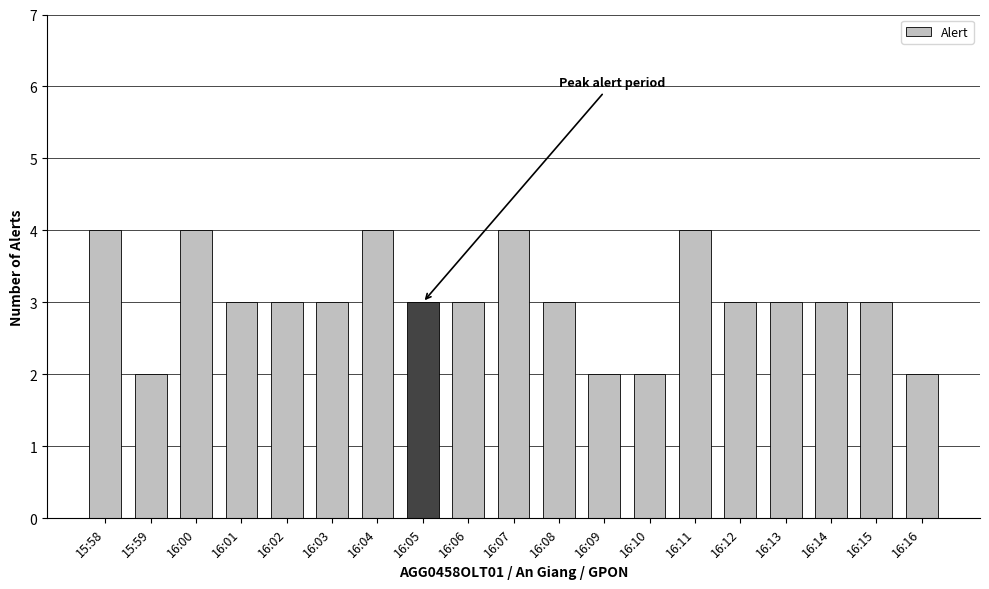

Reading right to left, transcribe all the data shown in this chart.

16:16=2	16:15=3	16:14=3	16:13=3	16:12=3	16:11=4	16:10=2	16:09=2	16:08=3	16:07=4	16:06=3	16:05=3	16:04=4	16:03=3	16:02=3	16:01=3	16:00=4	15:59=2	15:58=4